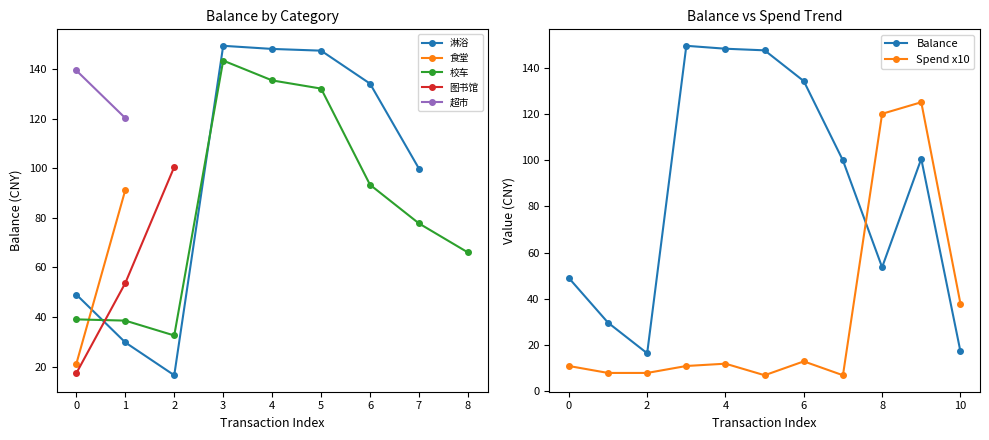

What is the minimum value for 淋浴?

16.5